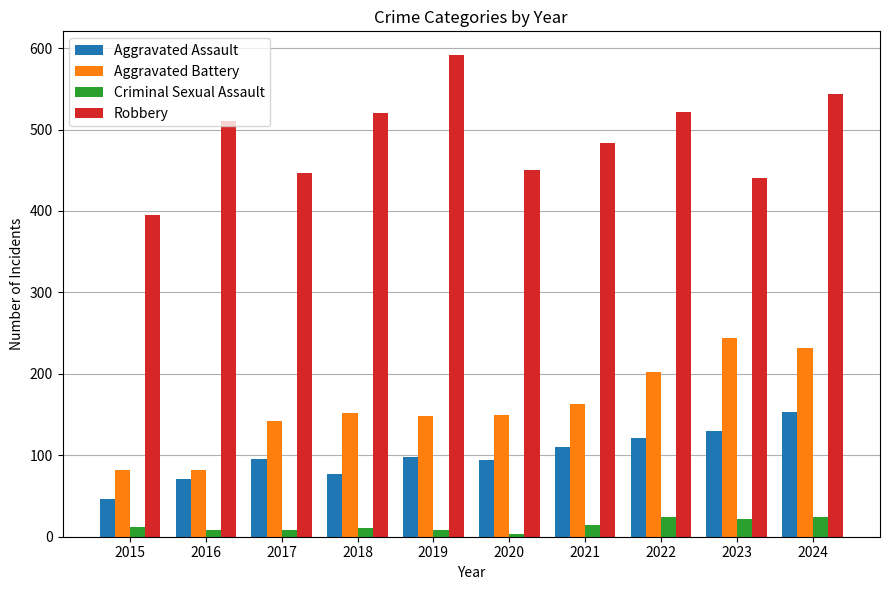

Which series has the widest spread of values?

Robbery